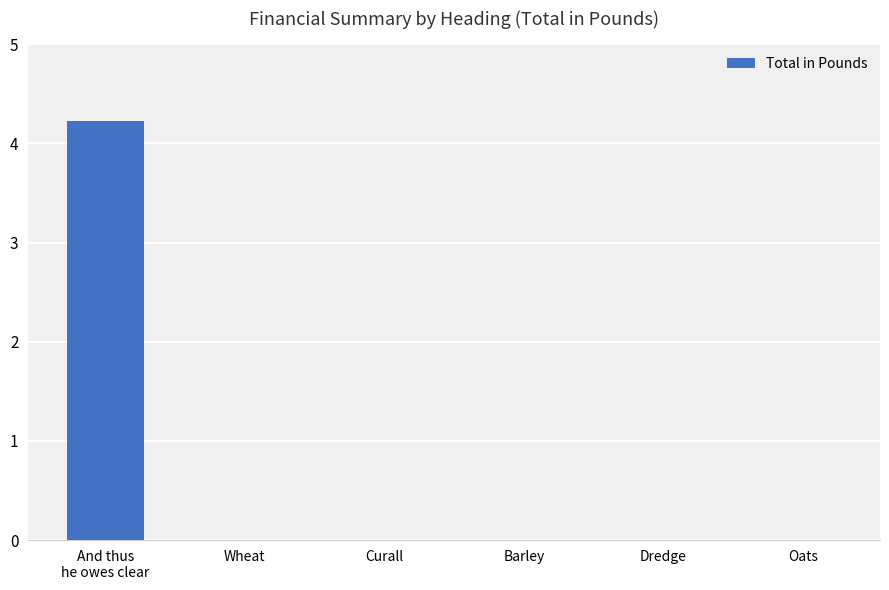

What is the sum of all values?

4.2